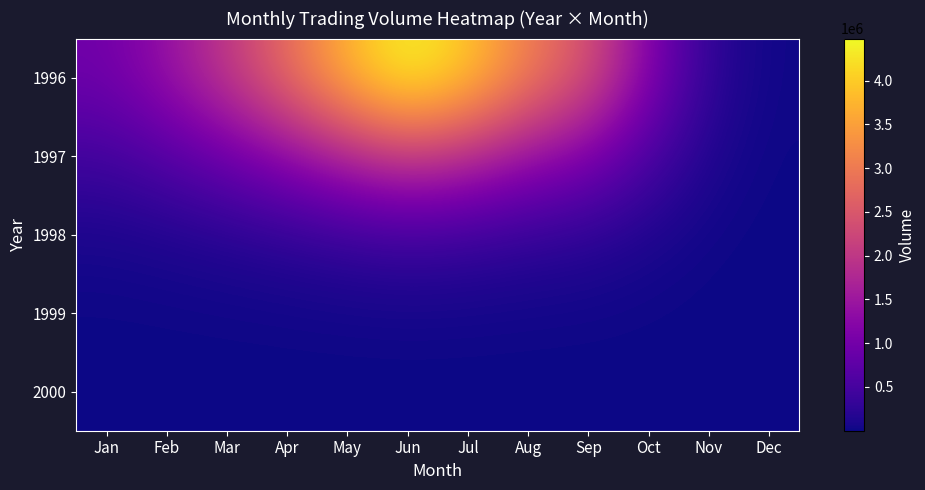

What is the total value across all series at Mar?

3138089.7